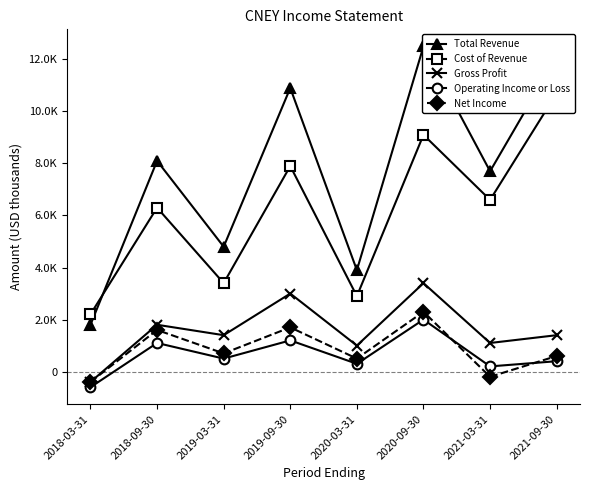

Rank the series at 2018-09-30 from lowest to highest value.

Operating Income or Loss, Net Income, Gross Profit, Cost of Revenue, Total Revenue